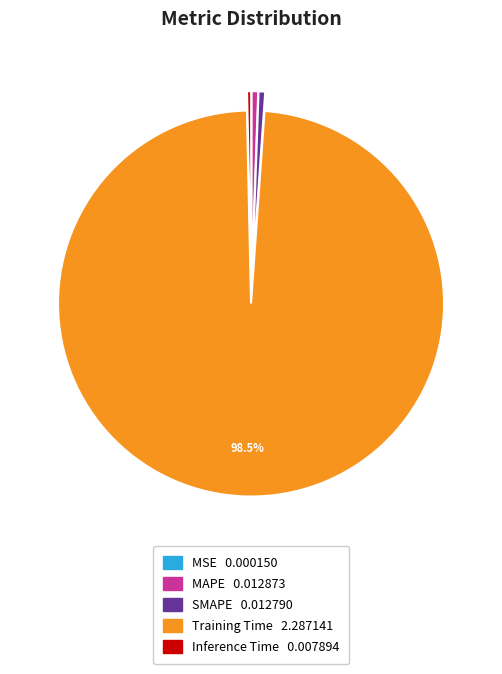

Which slice is the largest?

Training Time